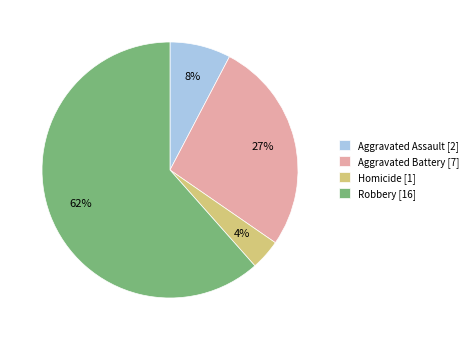

Is it true that Robbery is 73% of the pie?

False